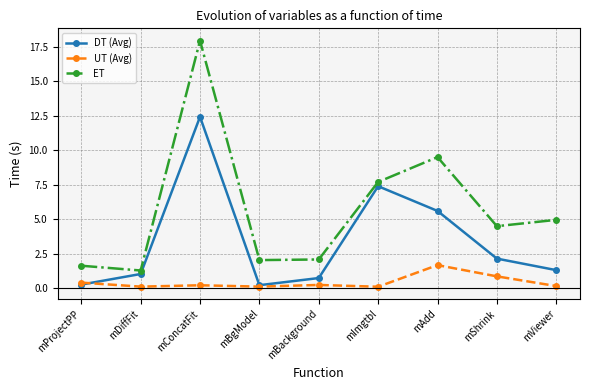

What is the minimum value for ET?

1.3